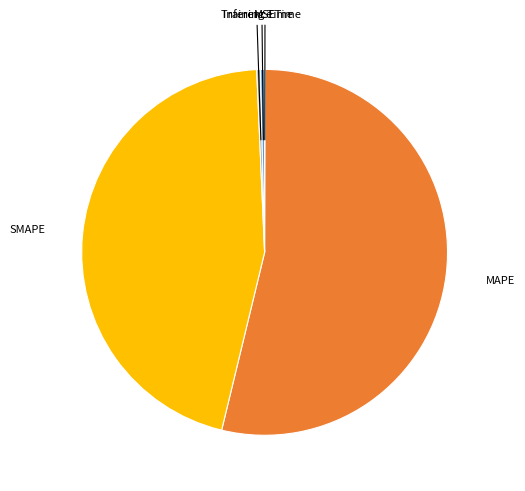

Is there any slice that represents more than half of the pie?

Yes